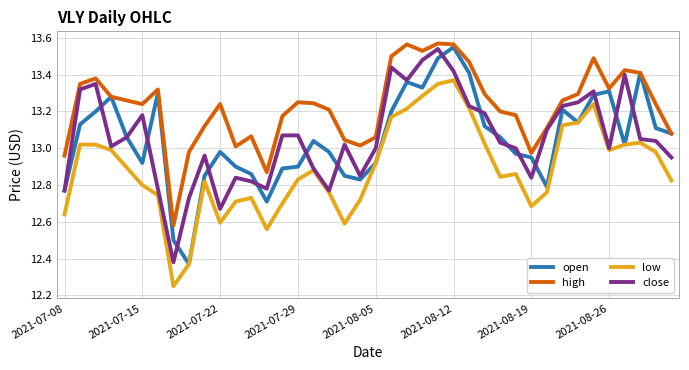

Which series has the largest total across all categories?

high